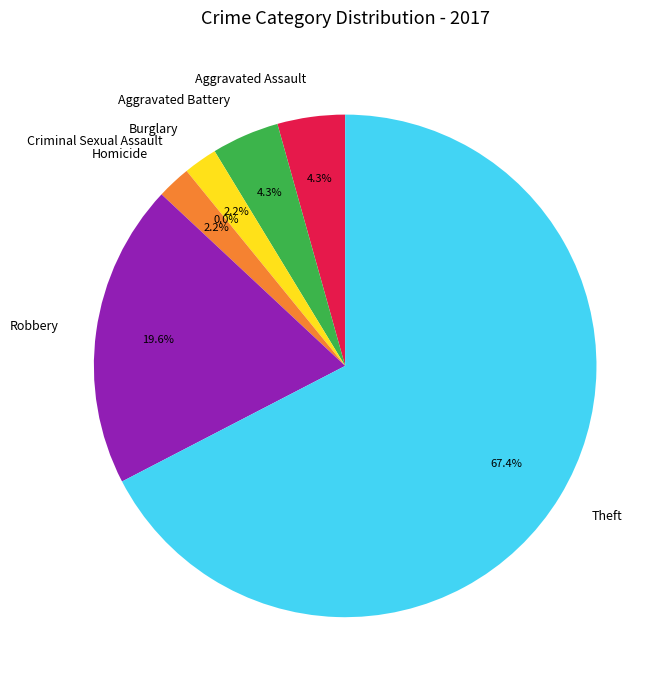

Rank the categories by value from highest to lowest.

Theft, Robbery, Aggravated Assault, Aggravated Battery, Burglary, Homicide, Criminal Sexual Assault